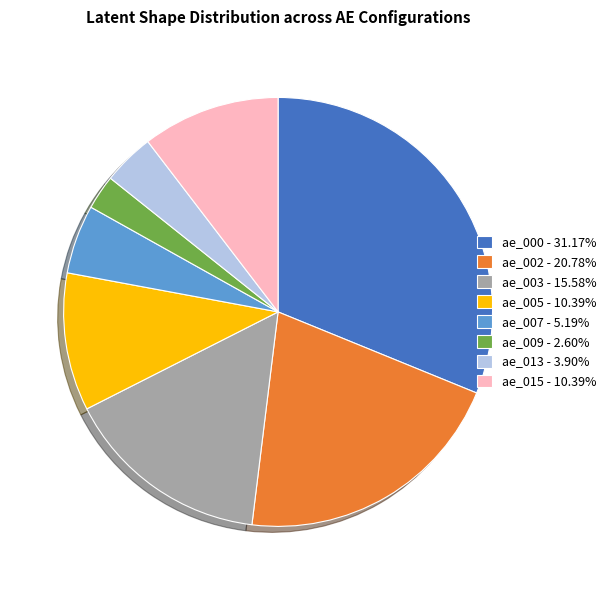

Do ae_007 - 5.19% and ae_000 - 31.17% together represent more than half of the pie?

No